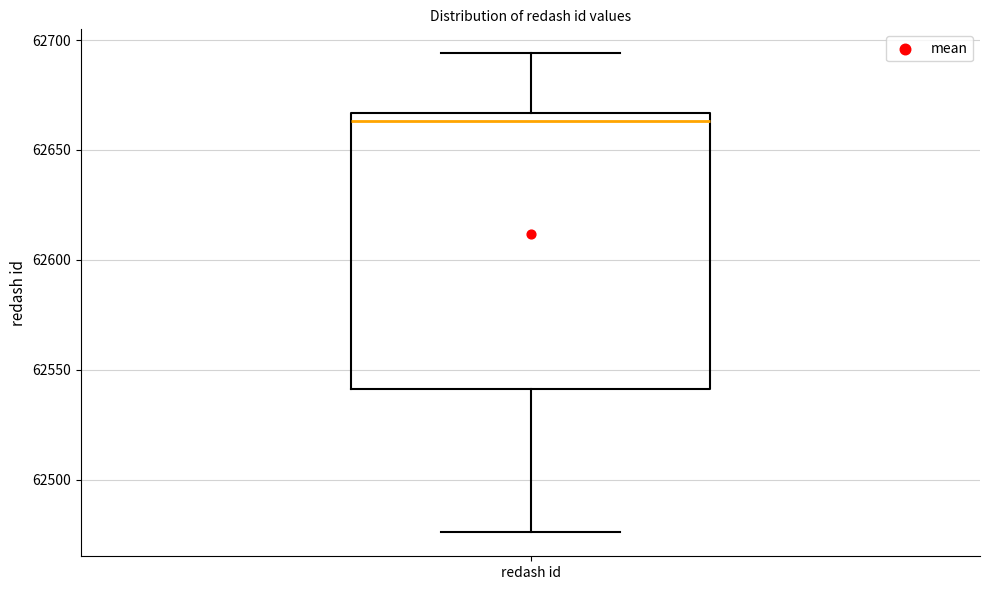

Where does the lower whisker of the box for redash id end on the y-axis? The values are not printed on the chart, so give them approximately, as read against the axis.

62475